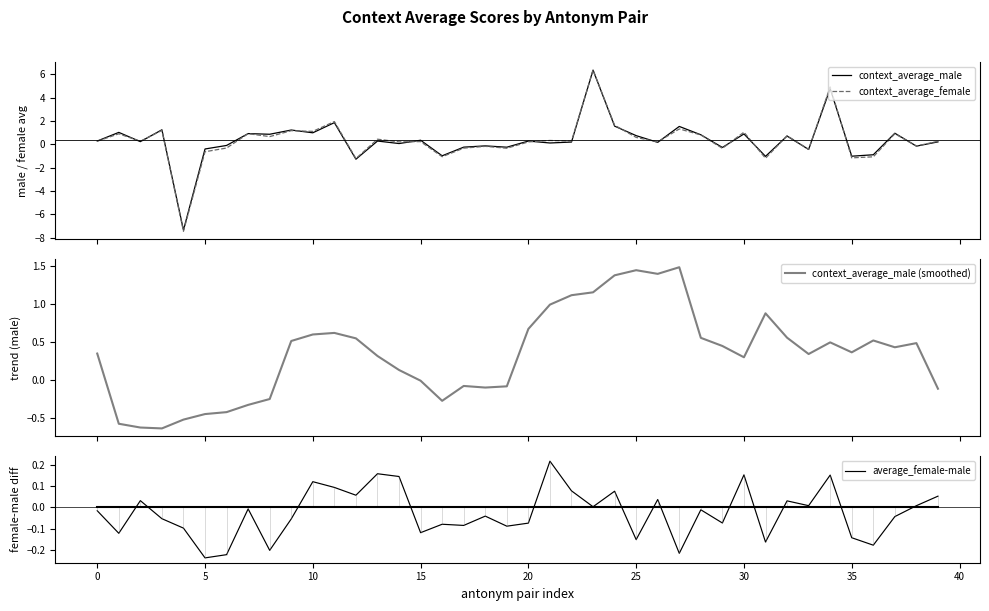

At which category does context_average_male (smoothed) reach its first local peak?

11